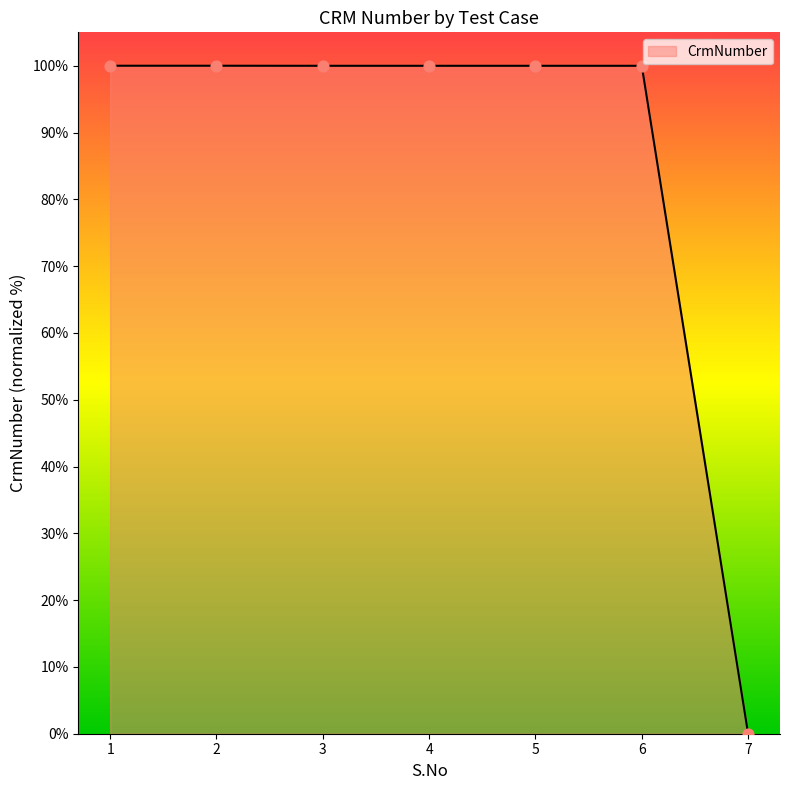

What is the change in value from 1 to 7?

-100.0